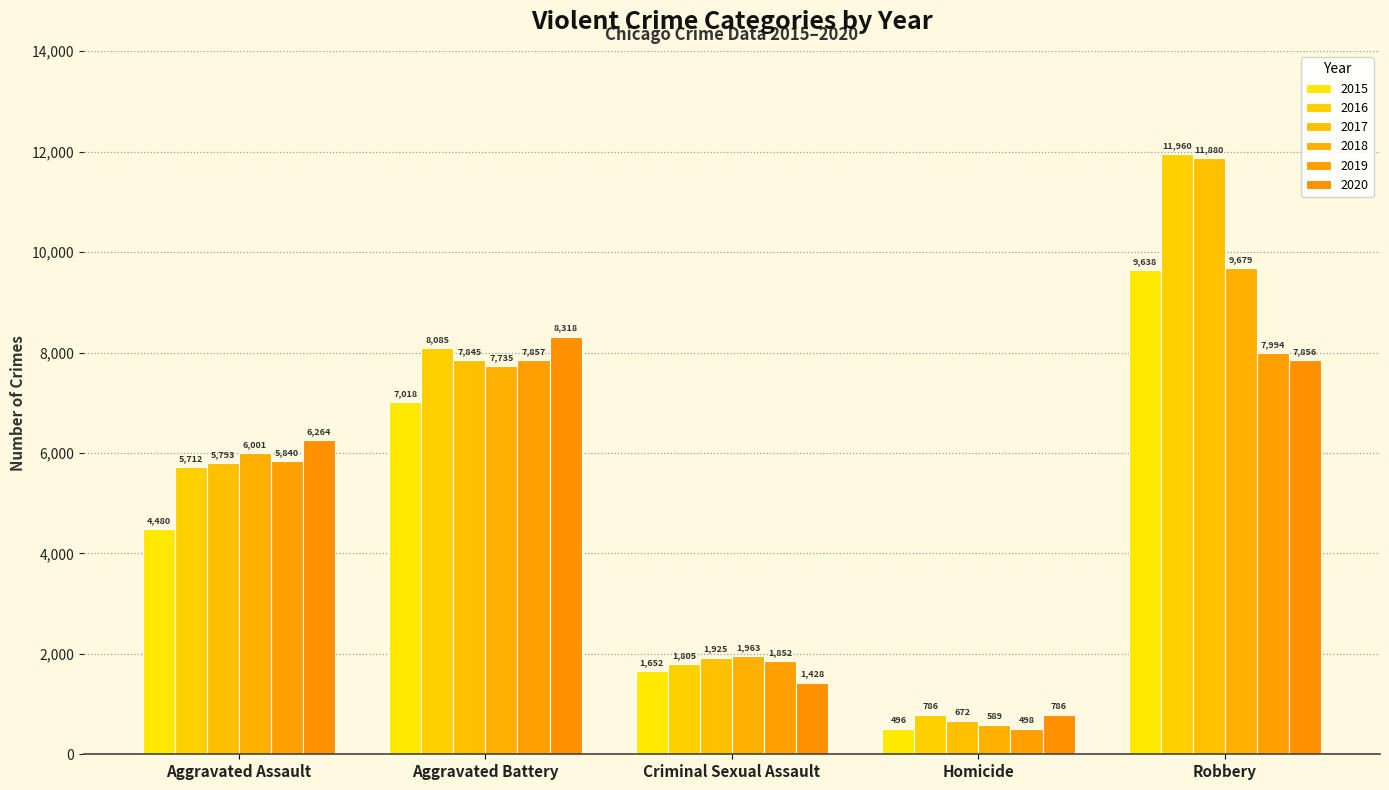

What is the difference between the maximum and minimum values in the 2019 series?

7496